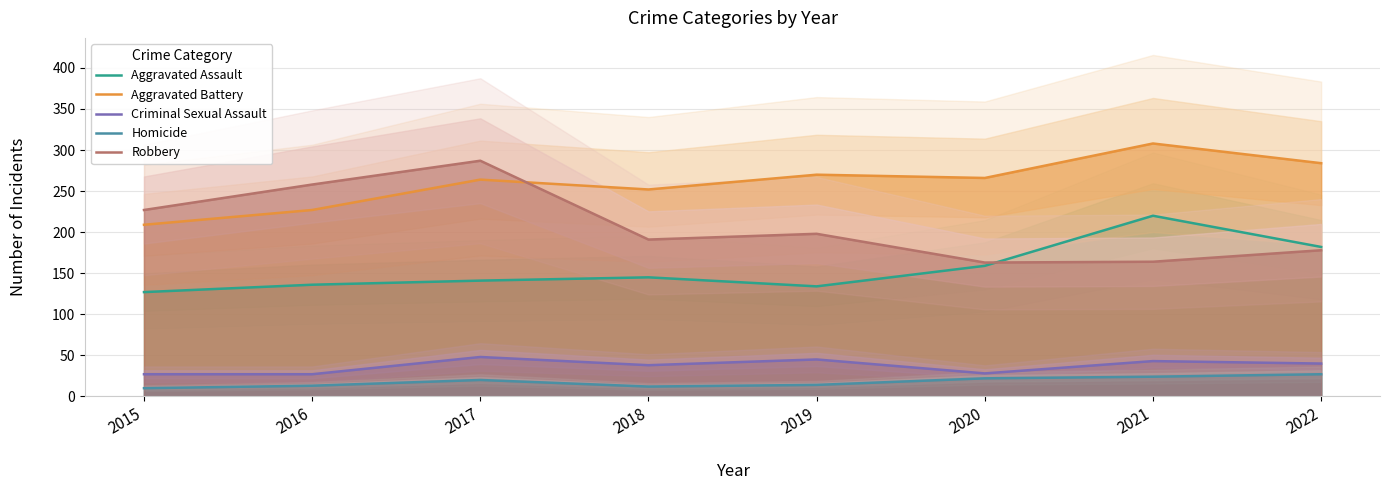

The Robbery series shows 163 at 2020. True or false?

True